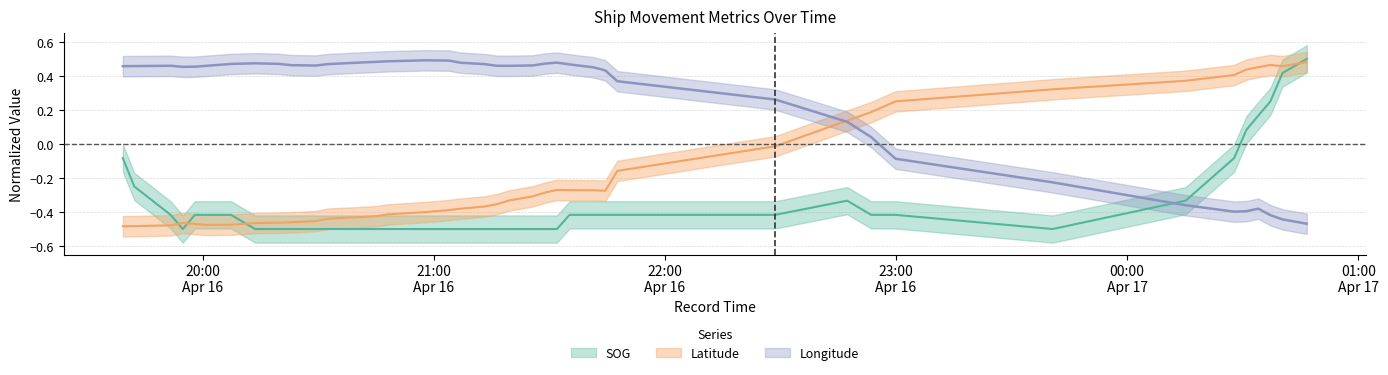

True or false: Longitude has a value of 0.1 at 2024-04-16 22:47:19.

True